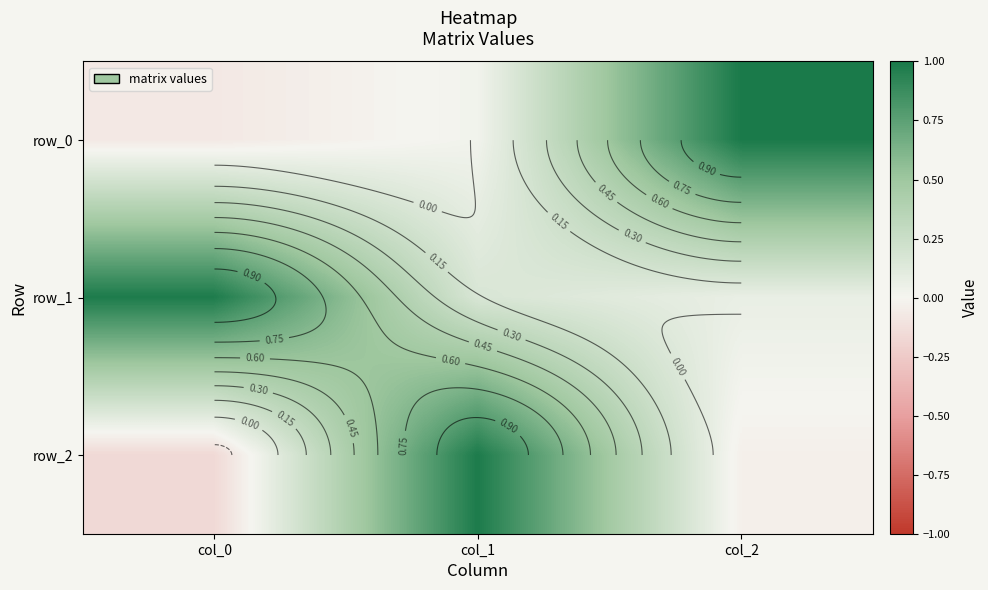

Read the row_1 value at col_0.

1.0